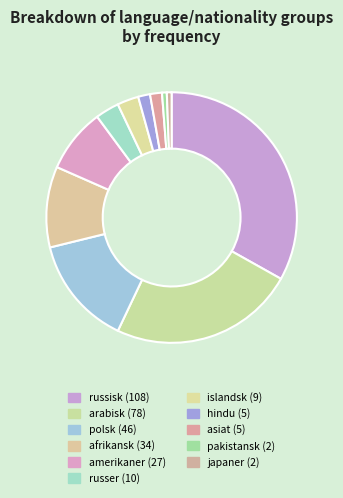

How many segments does this pie chart have?

11